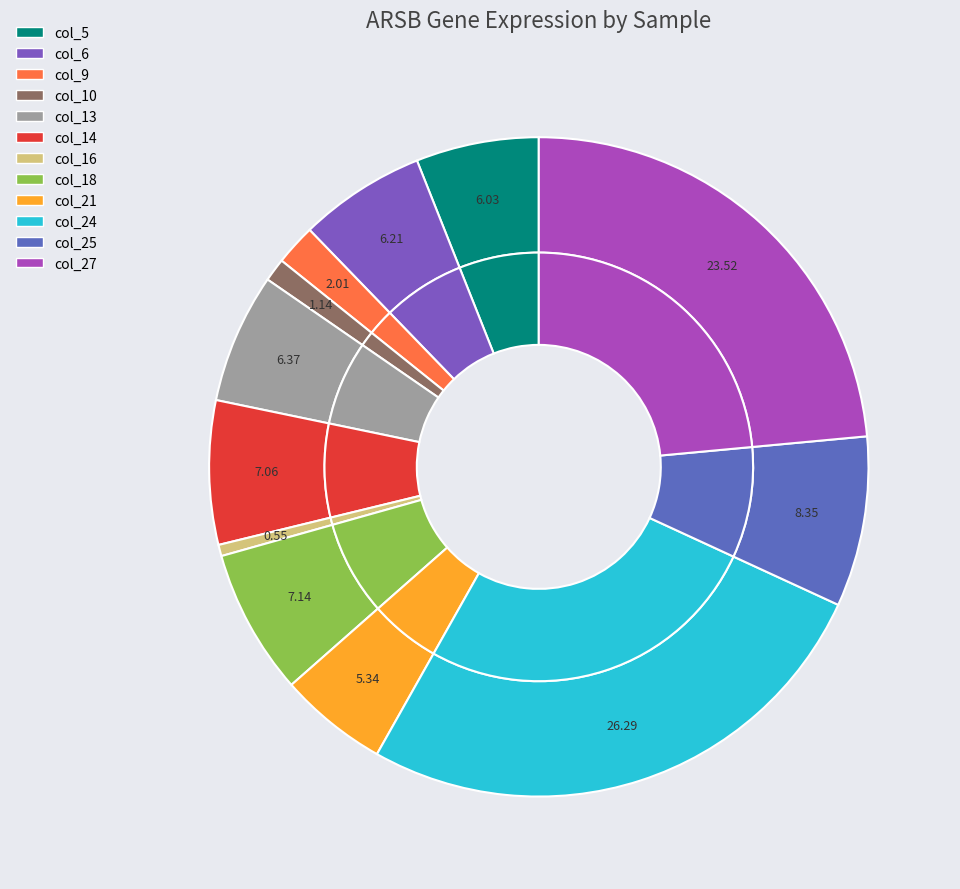

Which slice is the smallest?

col_16